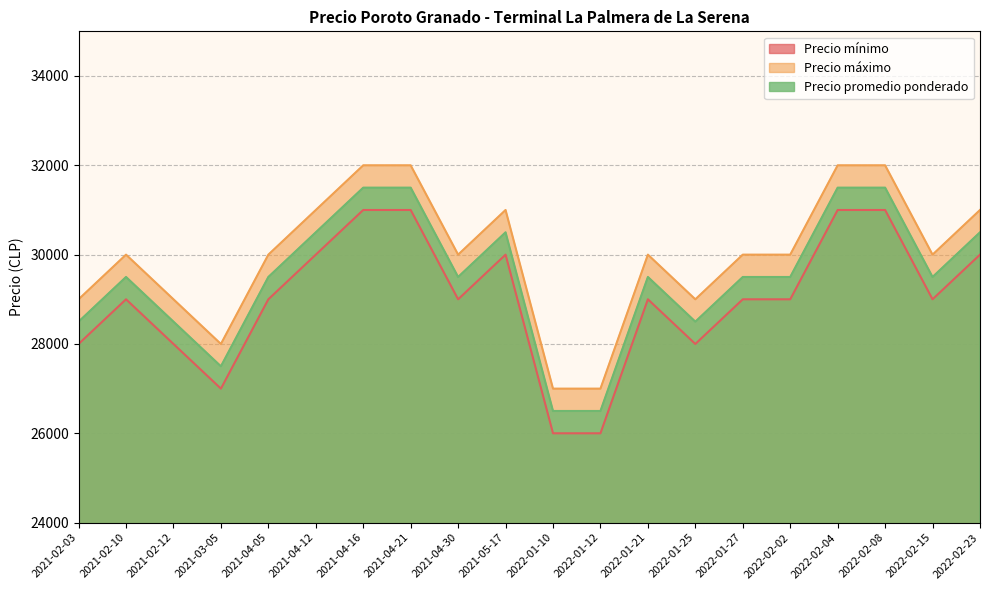

Between 2021-02-12 and 2021-04-30, which series saw the biggest shift?

Precio mínimo